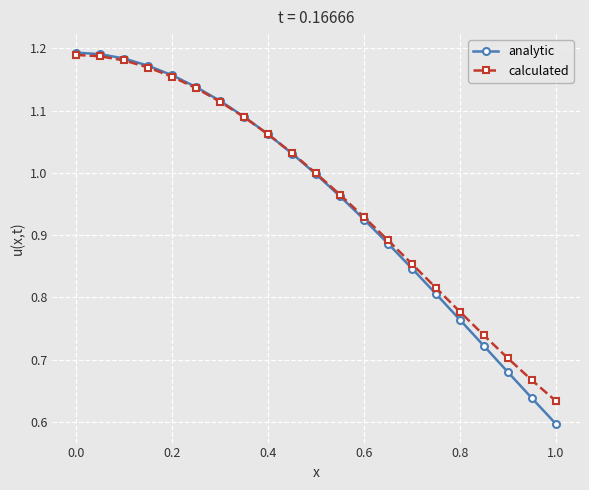

Is this an area chart (filled region under the line)?

No